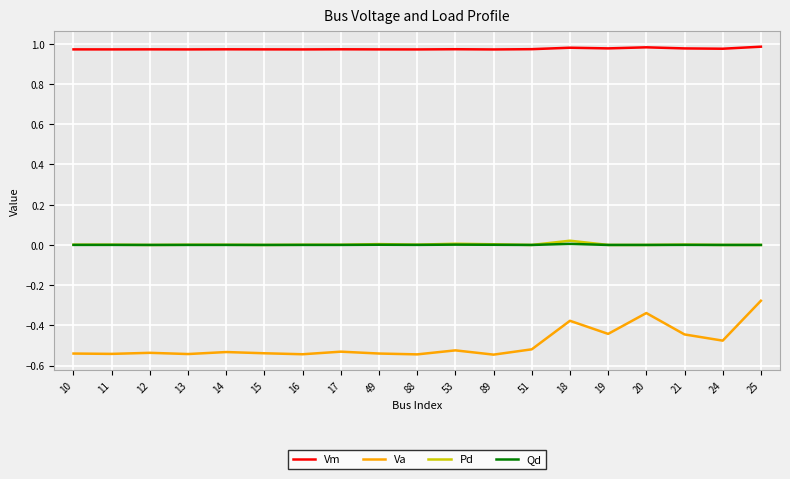

True or false: Va and Pd cross at least once.

False